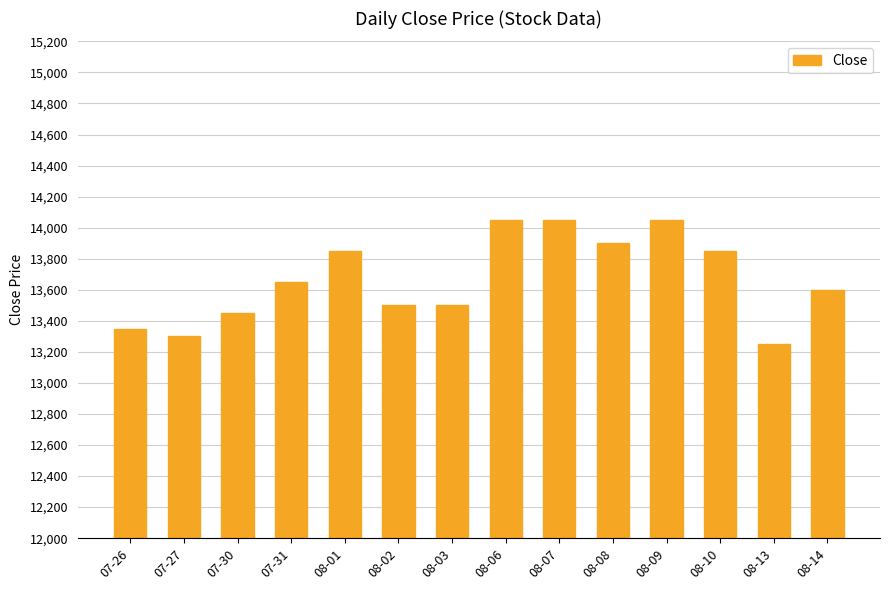

What is the difference between the maximum and minimum values?

800